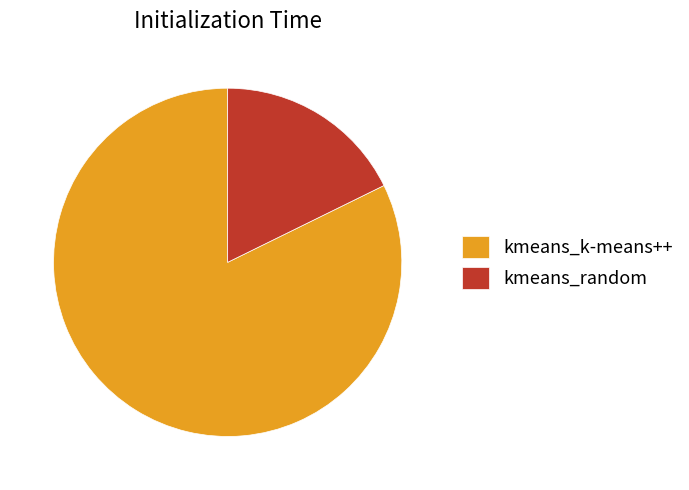

Which has a higher value, kmeans_k-means++ or kmeans_random?

kmeans_k-means++